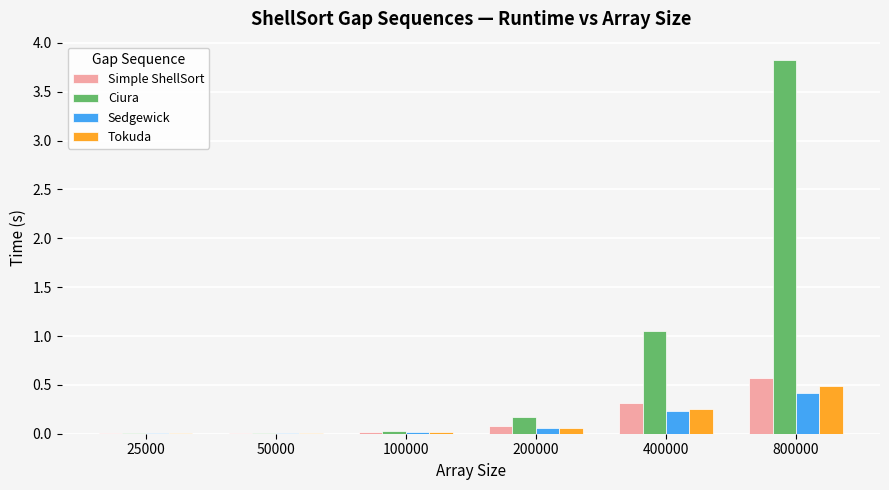

Which series has the largest range (max minus min)?

Ciura